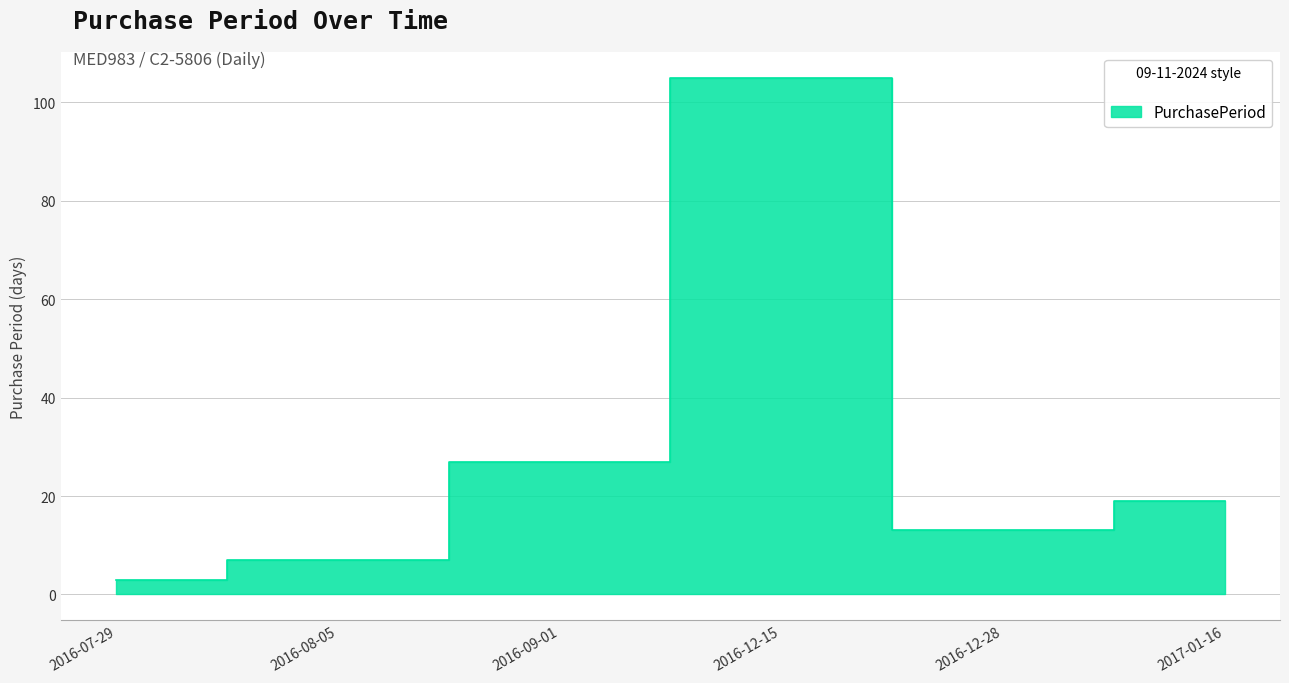

Reading right to left, what are all the values shown in this chart?

2017-01-16=19	2016-12-28=13	2016-12-15=105	2016-09-01=27	2016-08-05=7	2016-07-29=3